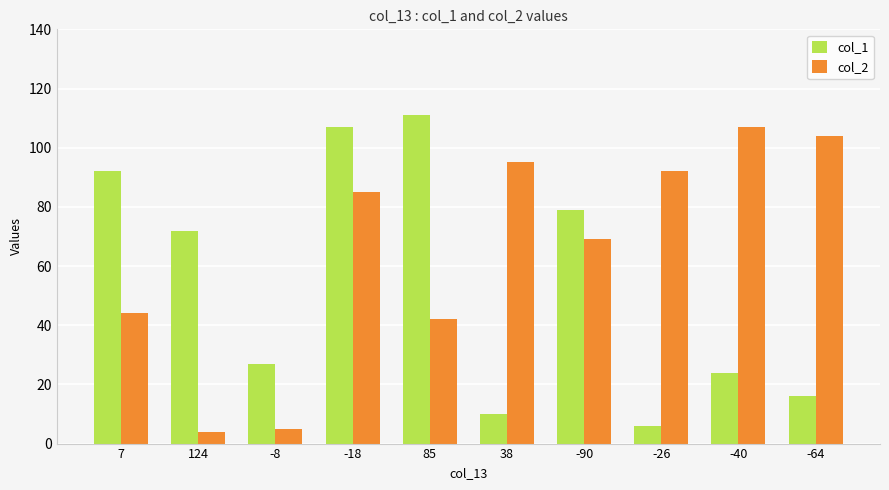

Reading left to right, list all the values displayed in this chart.

col_1: 7=92	124=72	-8=27	-18=107	85=111	38=10	-90=79	-26=6	-40=24	-64=16
col_2: 7=44	124=4	-8=5	-18=85	85=42	38=95	-90=69	-26=92	-40=107	-64=104